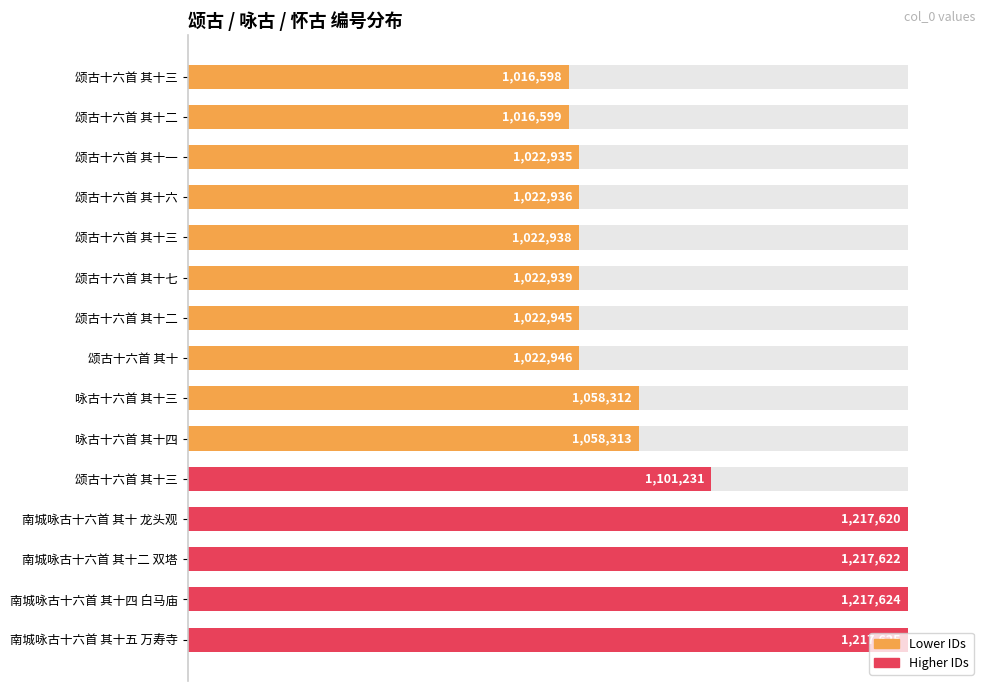

Are the bars horizontal?

Yes